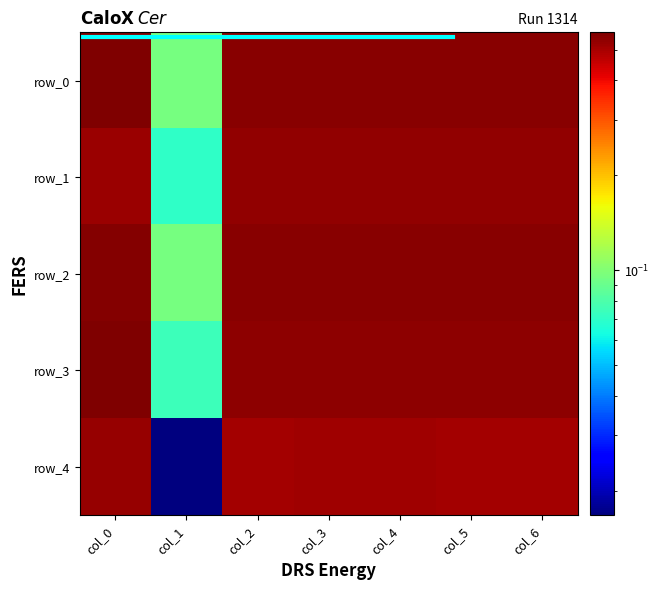

At which category is the sum across all series the highest?

col_0